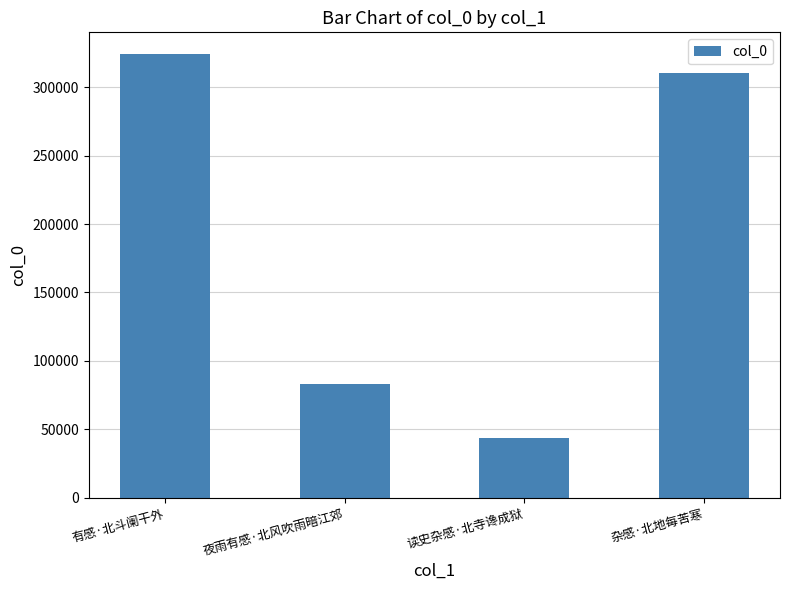

List the labels in order of value, smallest first.

读史杂感·北寺谗成狱, 夜雨有感·北风吹雨暗江郊, 杂感·北地每苦寒, 有感·北斗阑干外